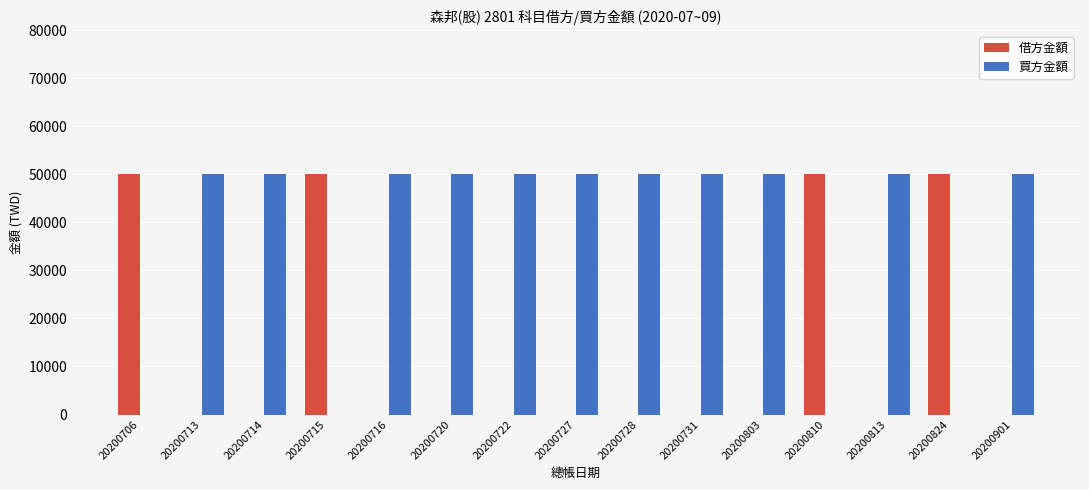

Reading left to right, list all the values displayed in this chart.

借方金額: 50000	0	0	50000	0	0	0	0	0	0	0	50000	0	50000	0
買方金額: 0	50000	50000	0	50000	50000	50000	50000	50000	50000	50000	0	50000	0	50000